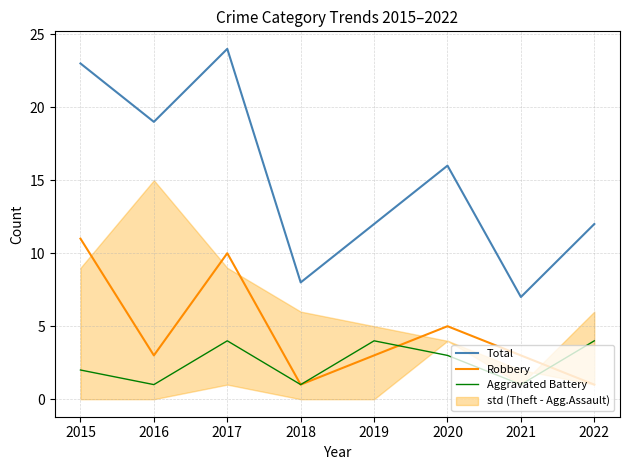

Reading left to right, what are all the values shown in this chart?

Total: 2015=23	2016=19	2017=24	2018=8	2019=12	2020=16	2021=7	2022=12
Robbery: 2015=11	2016=3	2017=10	2018=1	2019=3	2020=5	2021=3	2022=1
Aggravated Battery: 2015=2	2016=1	2017=4	2018=1	2019=4	2020=3	2021=1	2022=4